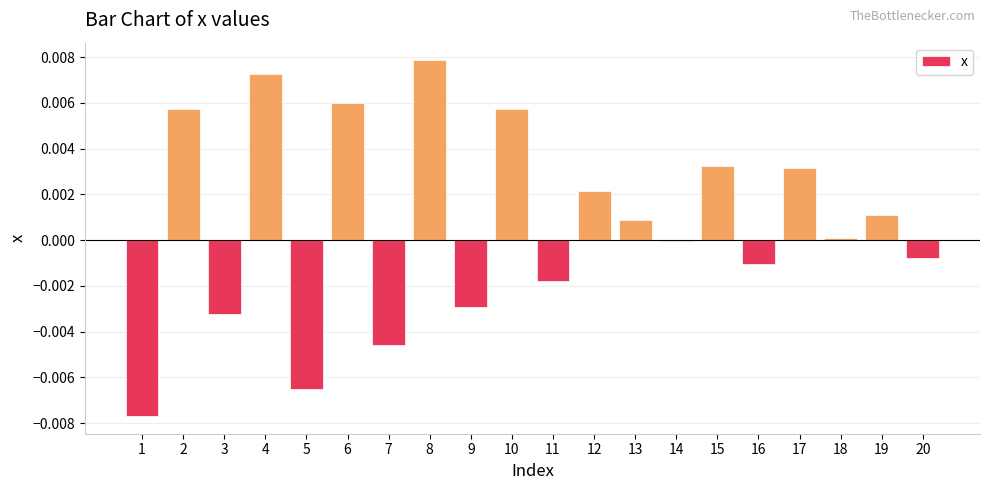

Count the number of categories in the chart.

20